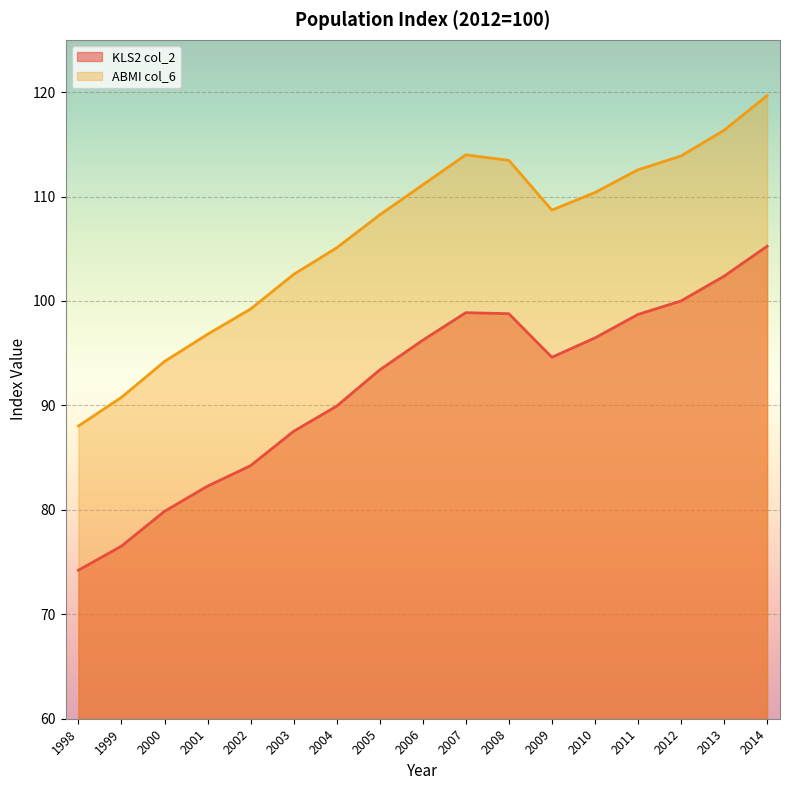

How many lines are shown in the chart?

2